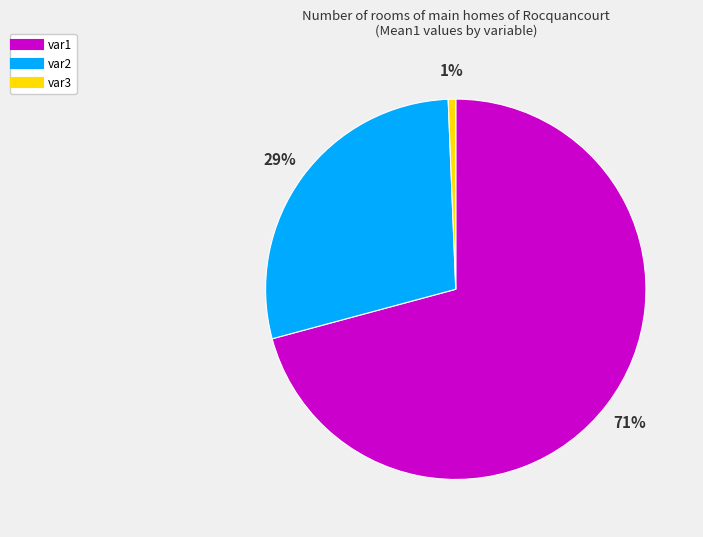

Does any single category account for the majority?

Yes